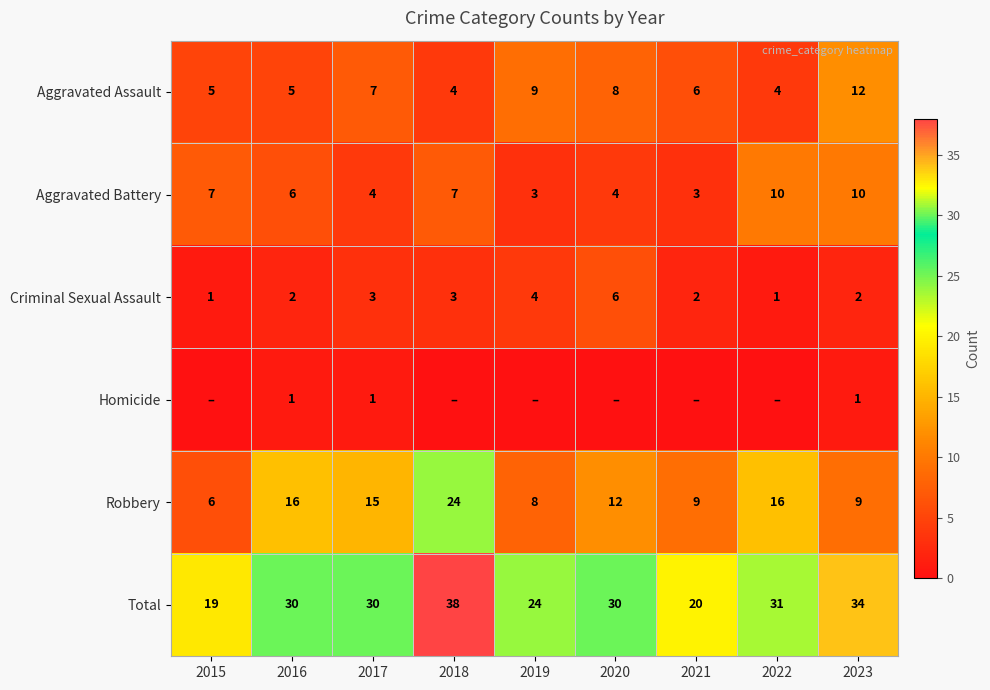

What is the average value of the Criminal Sexual Assault series?

3